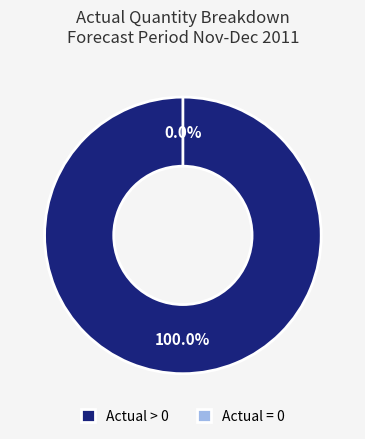

What is the majority slice?

Actual > 0